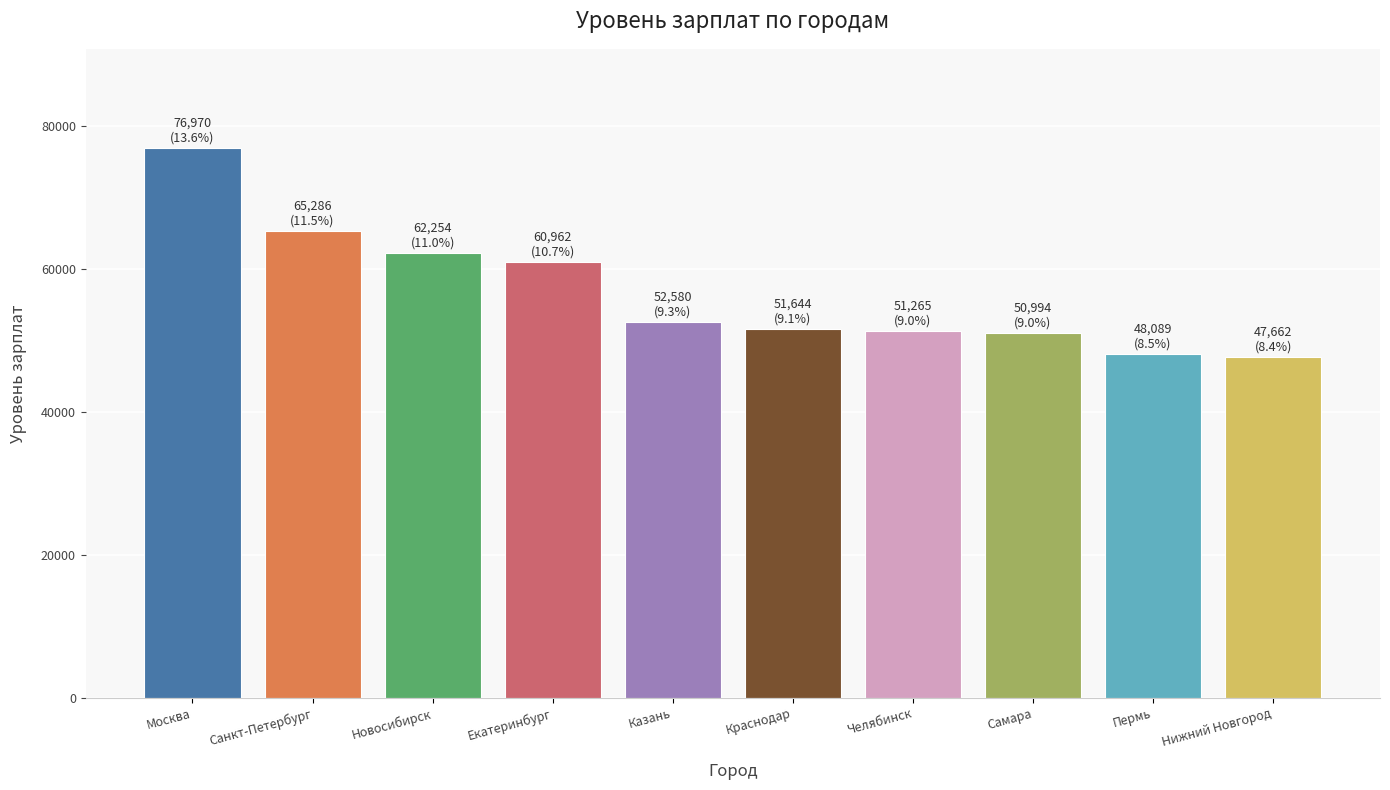

What is the minimum value shown in the chart?

47662